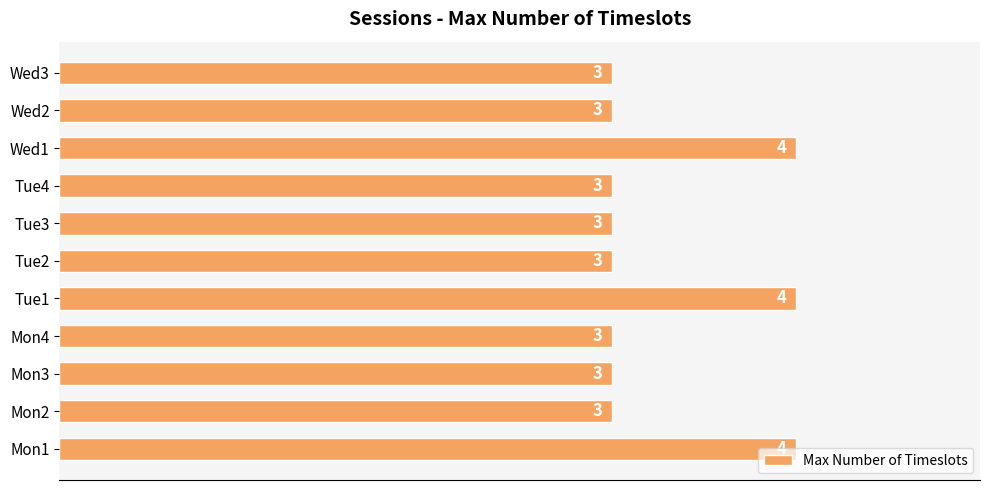

What is the average value?

3